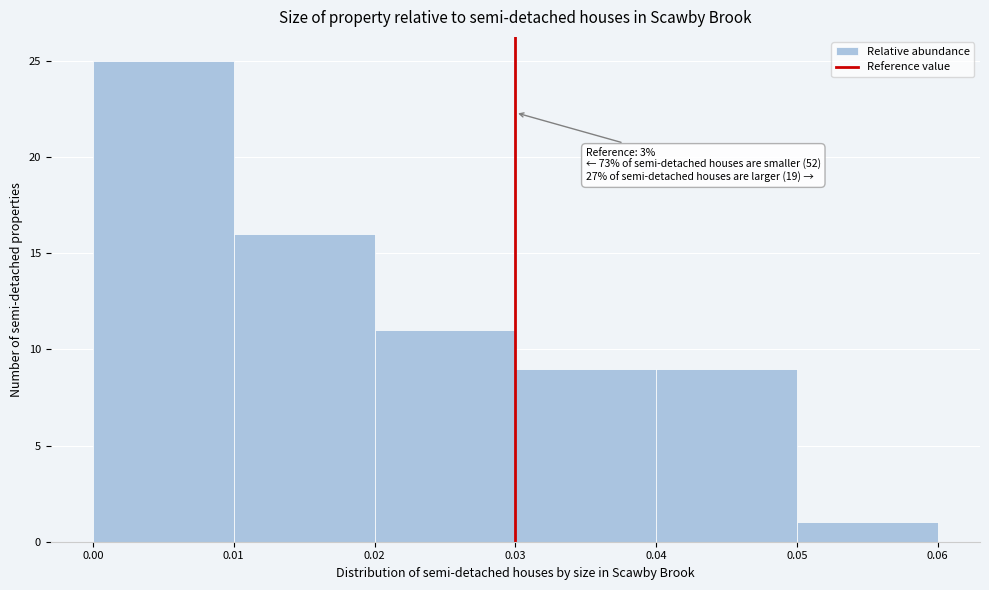

Which range on the x-axis has the tallest bar?

0.00 to 0.01